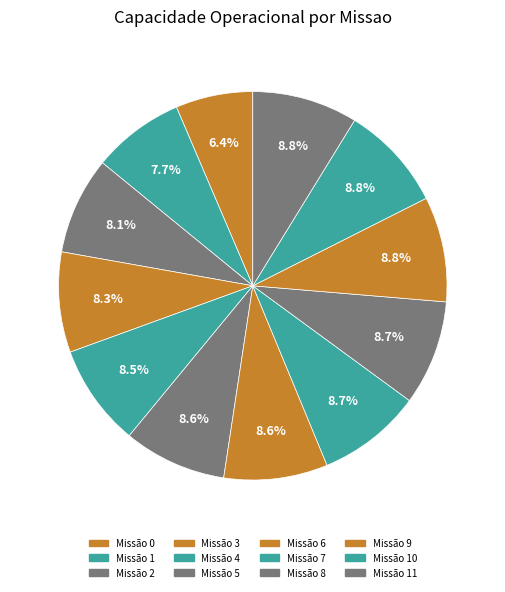

Count the number of slices in the pie.

12